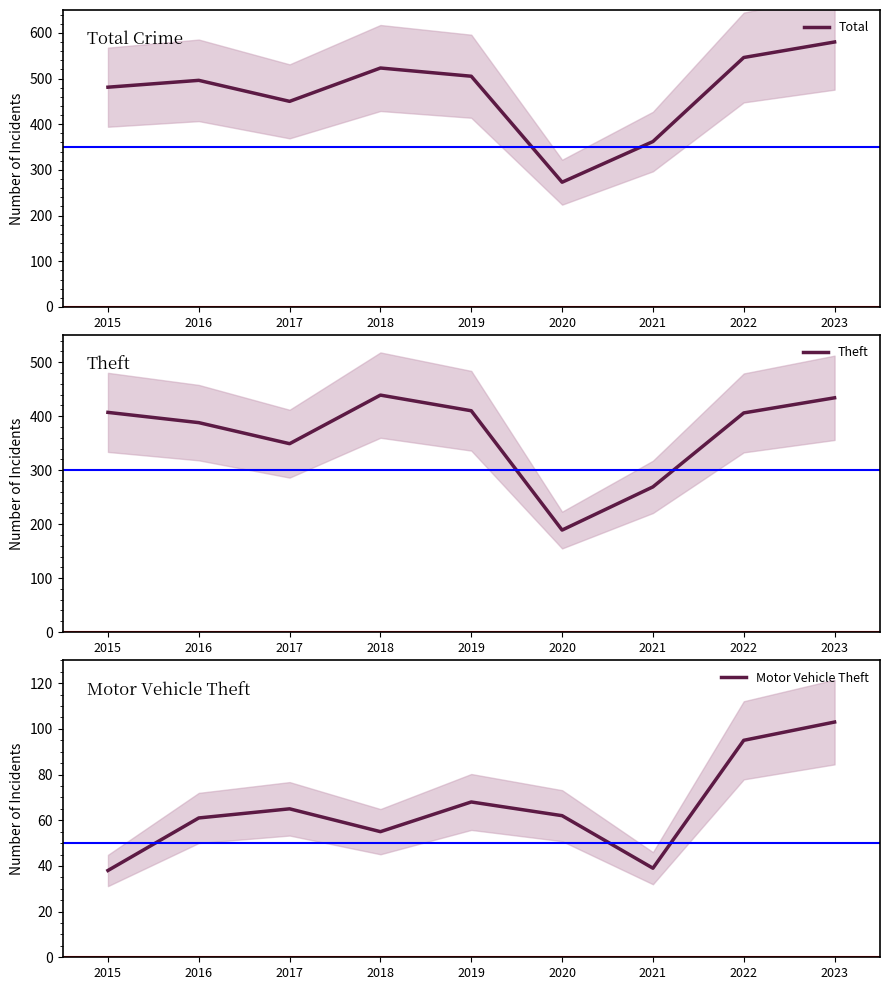

Is this an area chart (filled region under the line)?

No